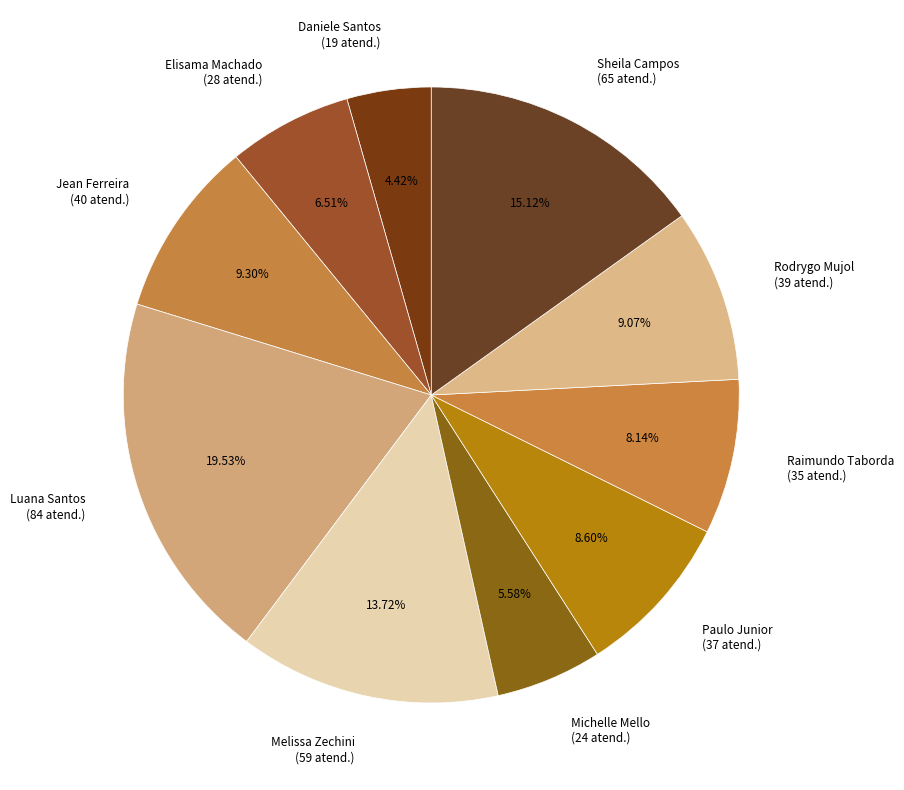

Combined, do Daniele Santos (19 atend.) and Rodrygo Mujol (39 atend.) account for over 50%?

No